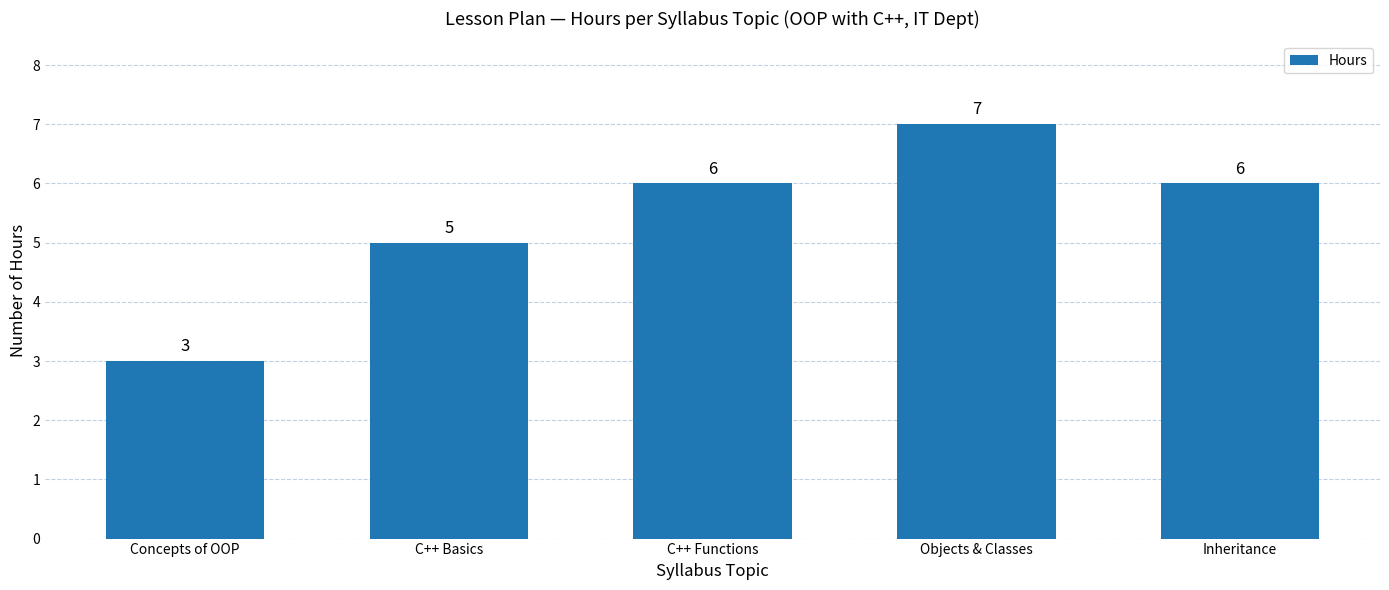

Which has a higher value, Concepts of OOP or C++ Basics?

C++ Basics